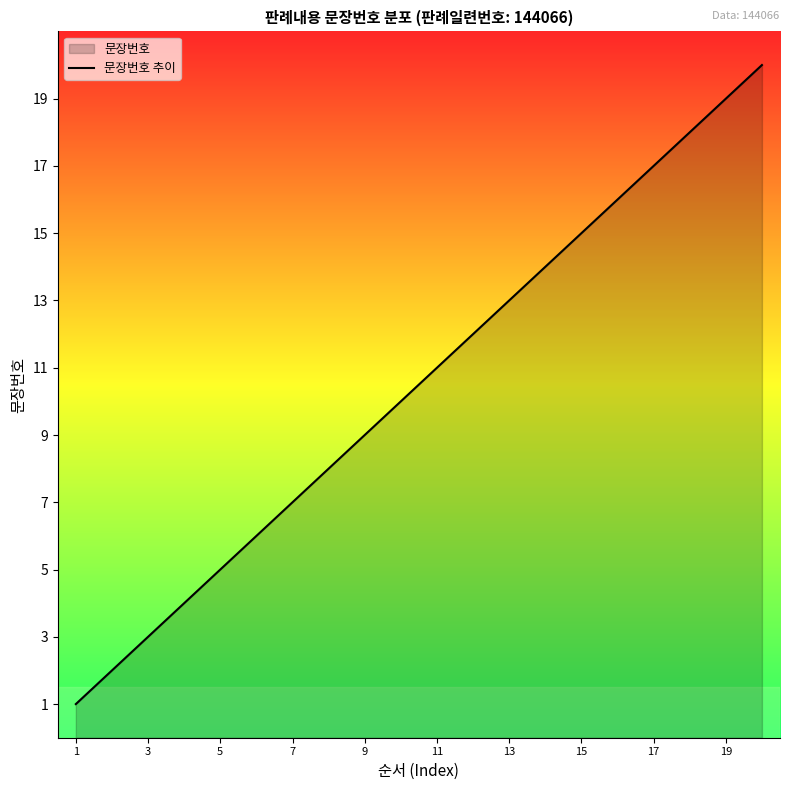

What is the ratio of the value at 9 to the value at 11?

0.8